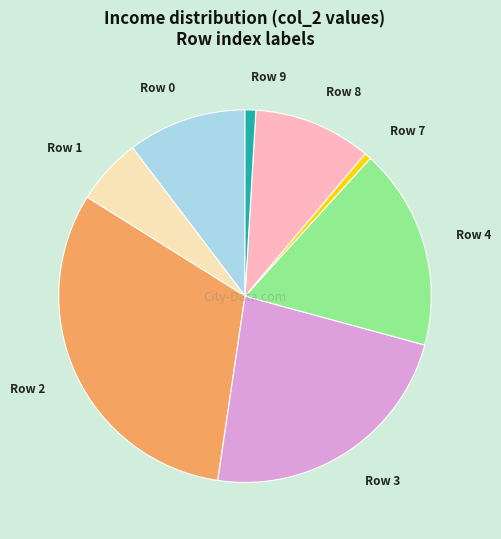

Does any single category account for the majority?

No